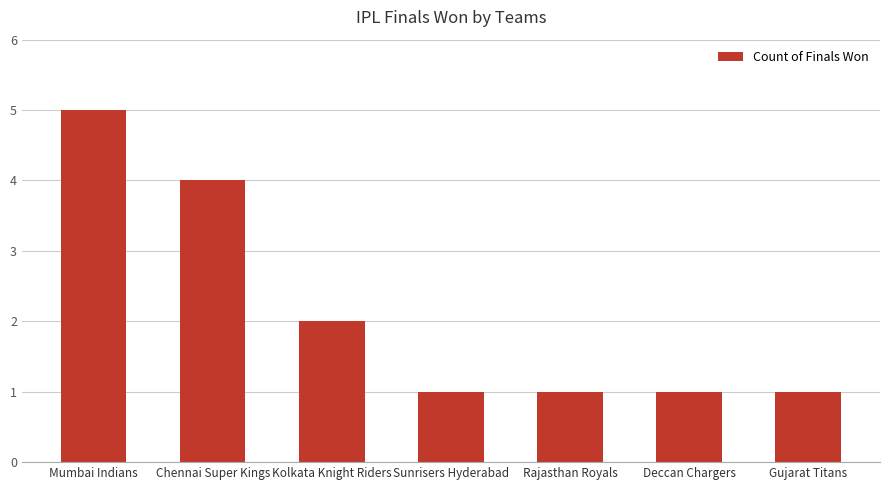

What is the value of the 4th bar from the left?

1